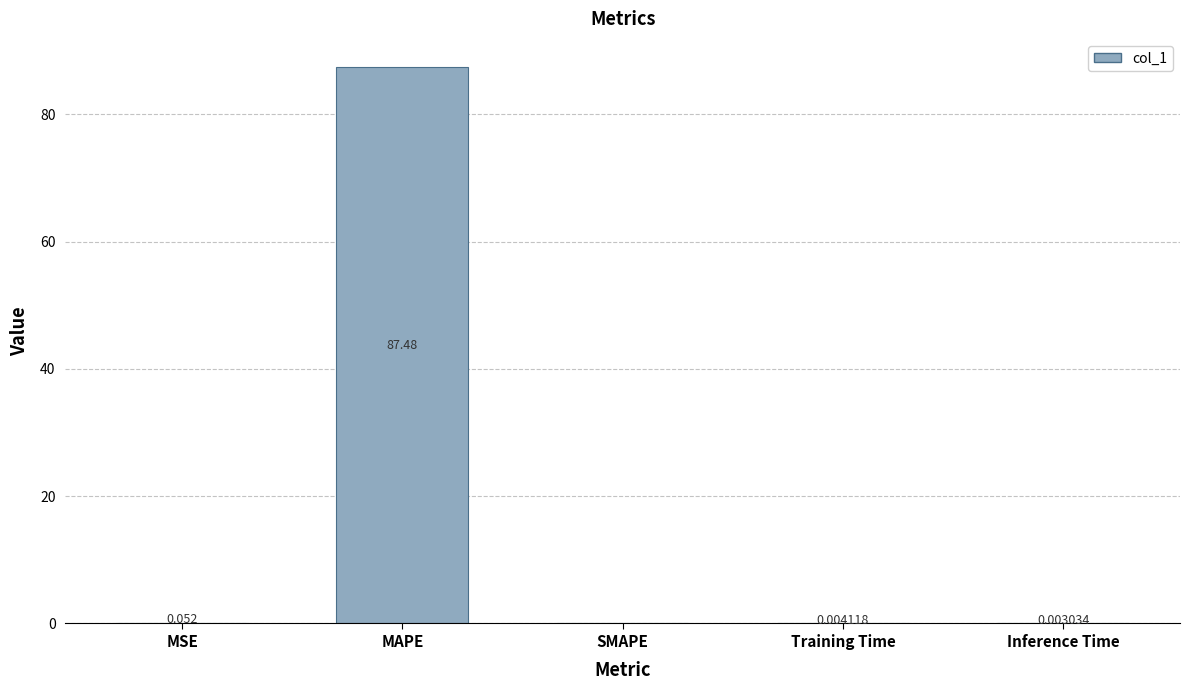

Which has a higher value, Inference Time or MSE?

MSE